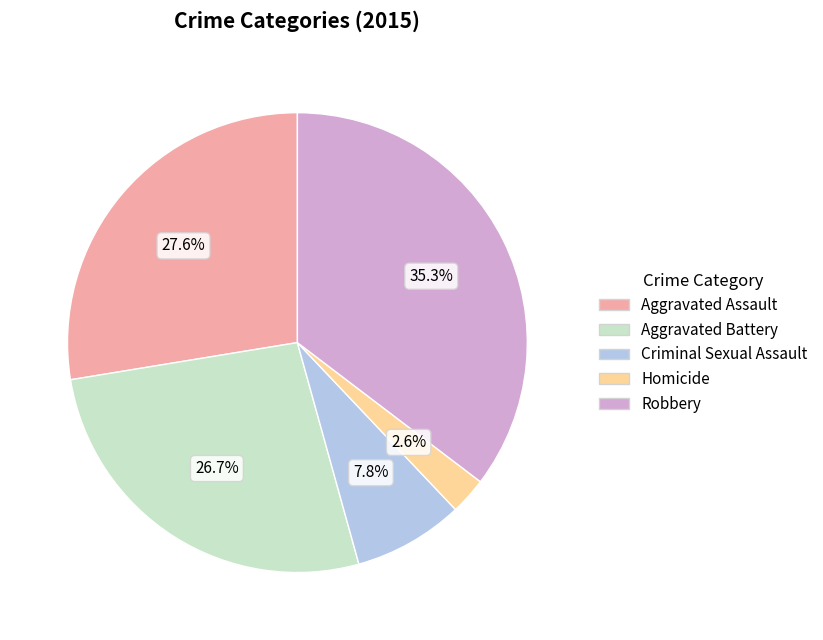

What percentage do Homicide and Robbery together represent?

37.9%